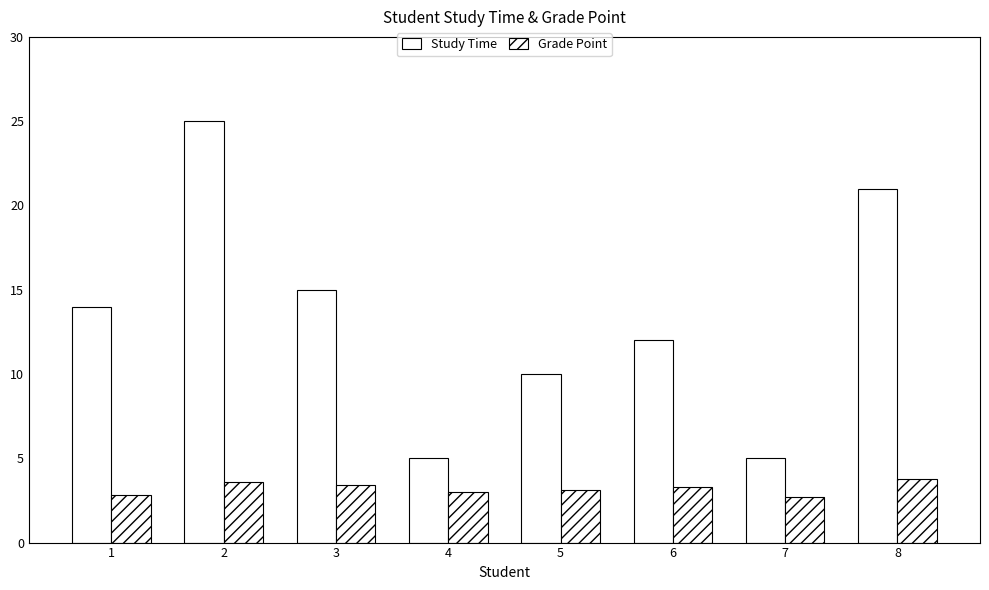

List the series in order of their peak value, lowest first.

Grade Point, Study Time